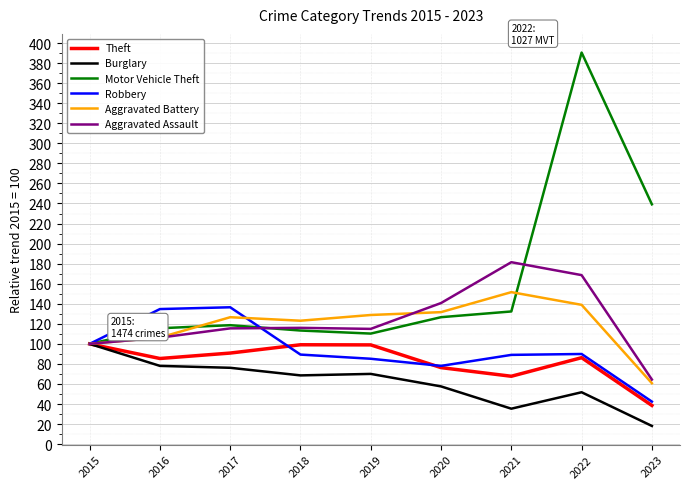

What are all the series names shown in the legend?

Theft, Burglary, Motor Vehicle Theft, Robbery, Aggravated Battery, Aggravated Assault